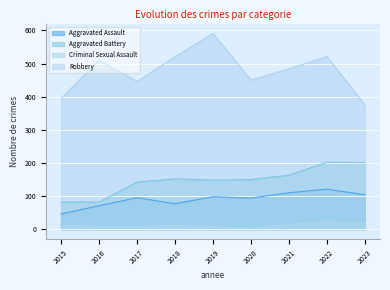

True or false: Aggravated Battery has more than 2 interior local peaks.

False